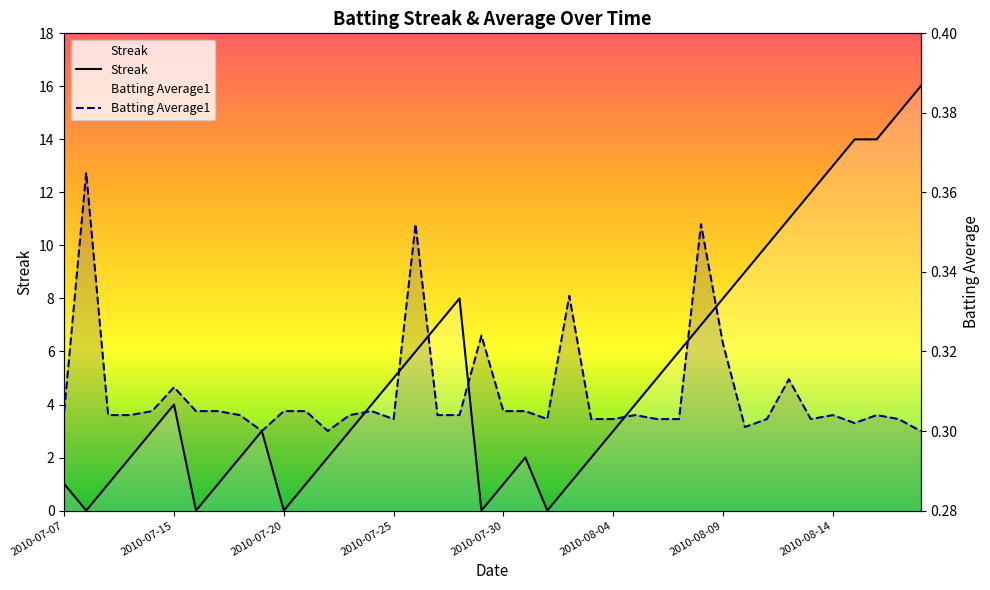

True or false: Batting Average1 has more than 0 points higher than both neighbors.

True